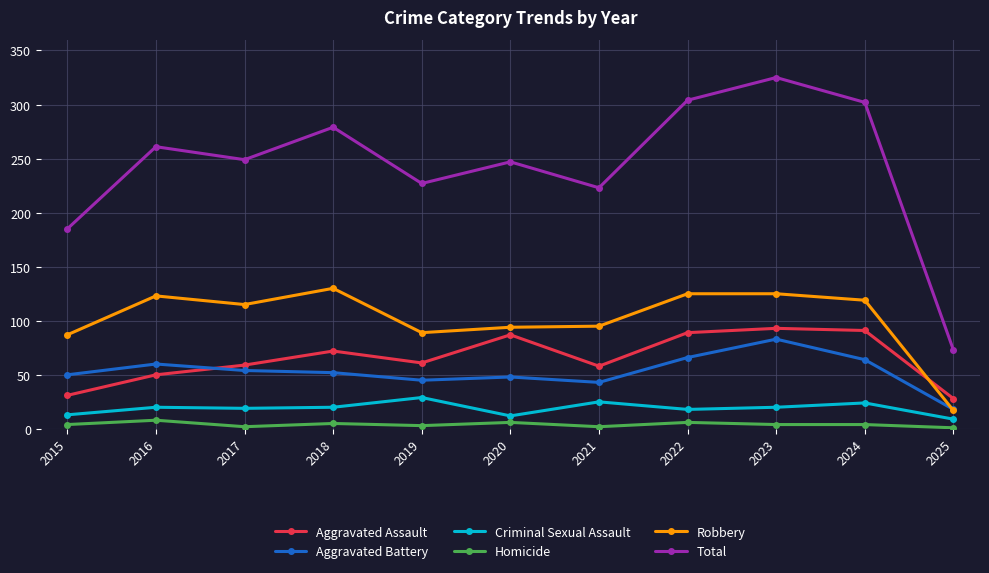

True or false: Total has more than 1 points higher than both neighbors.

True